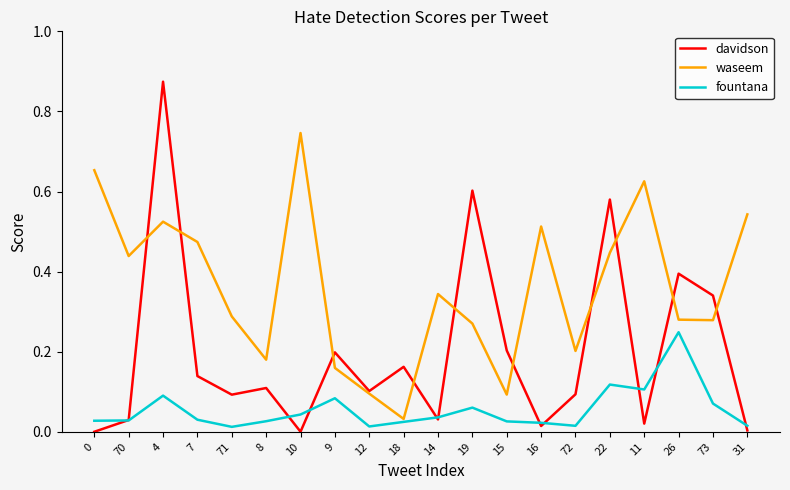

Which category has the lowest value in the waseem series?

18